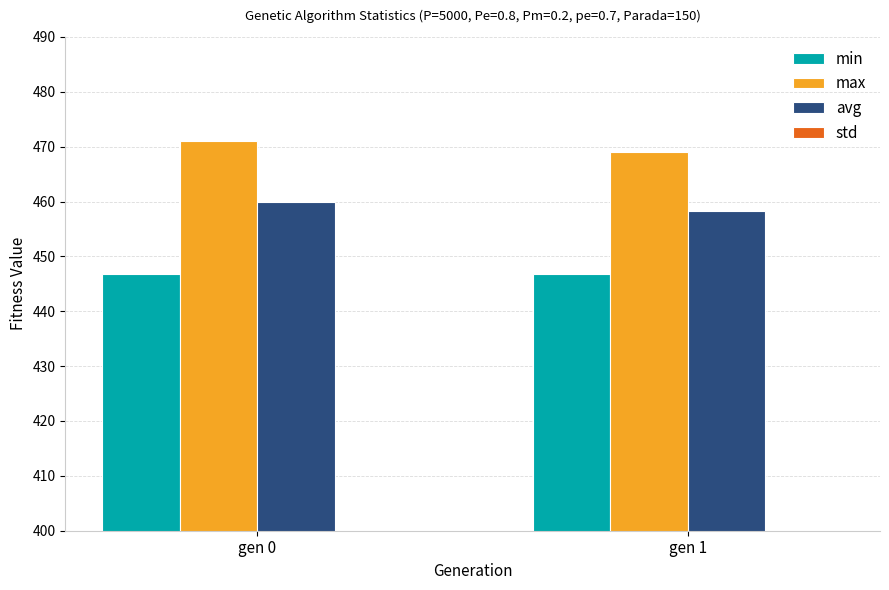

Which series has the widest spread of values?

max